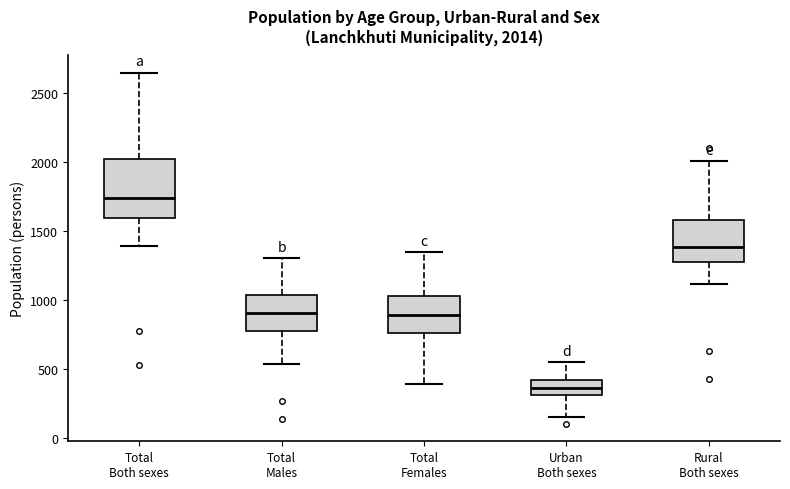

Which box has the highest median line?

Total Both sexes